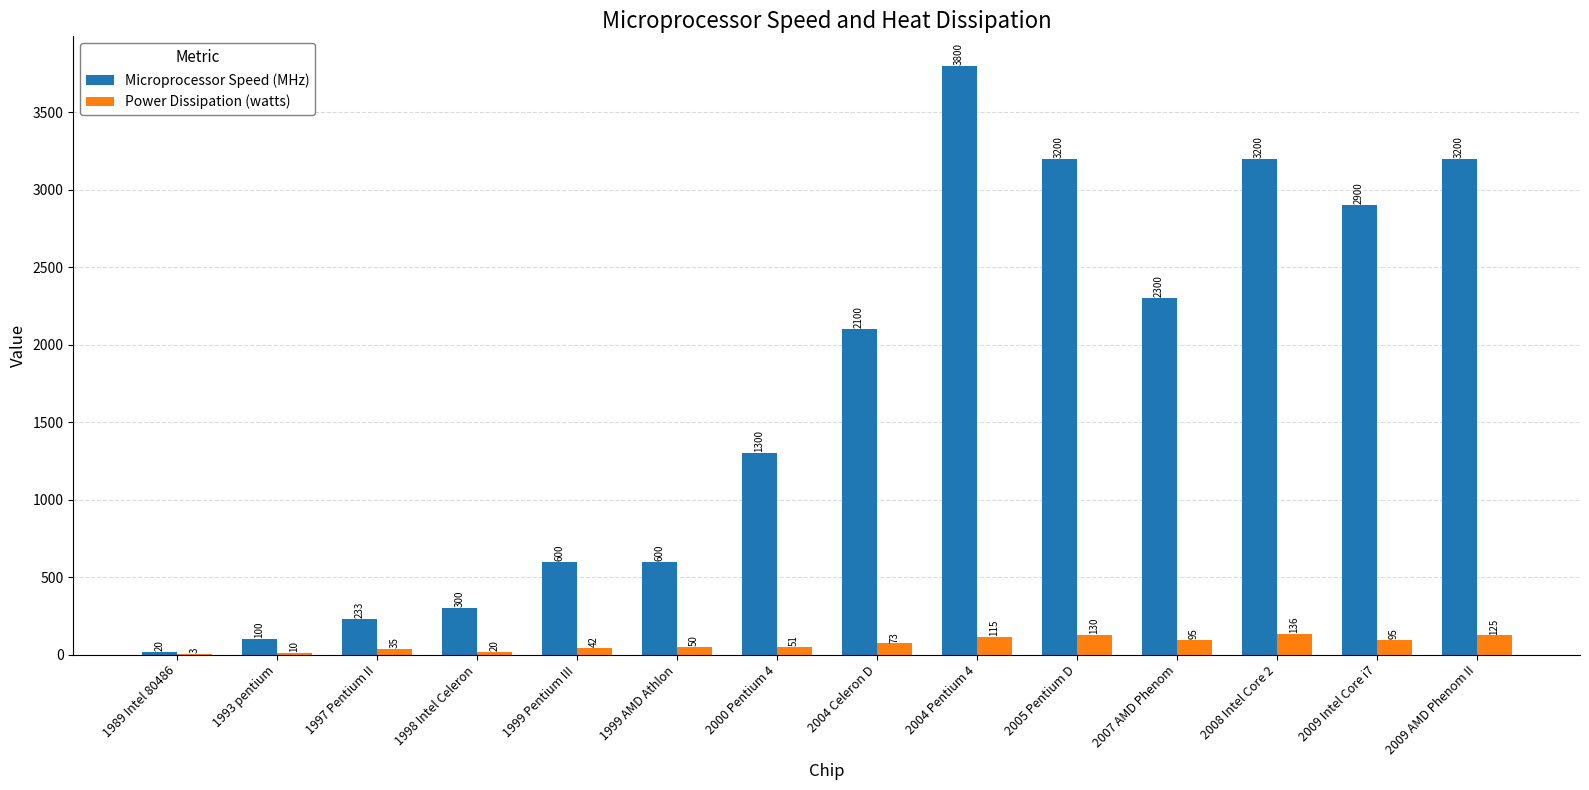

What is the sum of all Microprocessor Speed (MHz) values?

23853